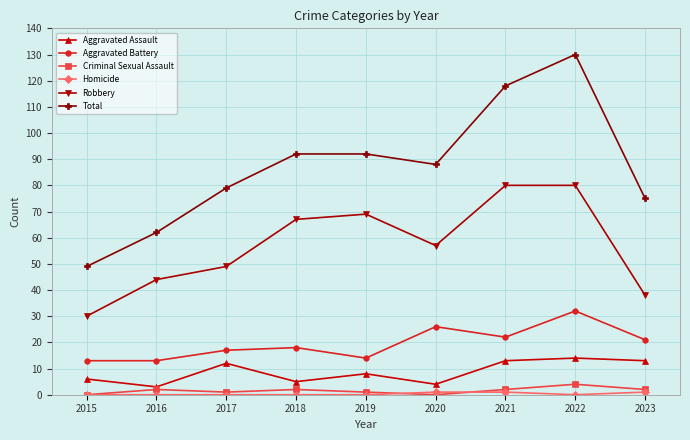

Between 2017 and 2019, which series saw the biggest shift?

Robbery